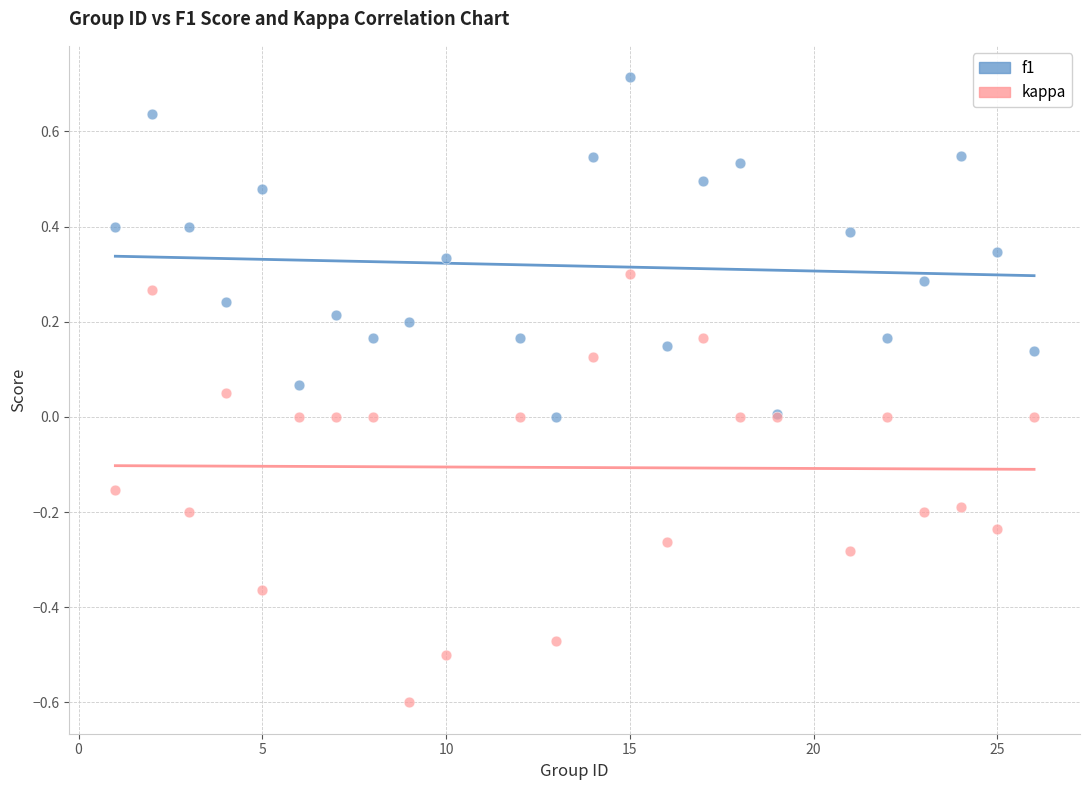

Which series contains the lowest Y value?

kappa